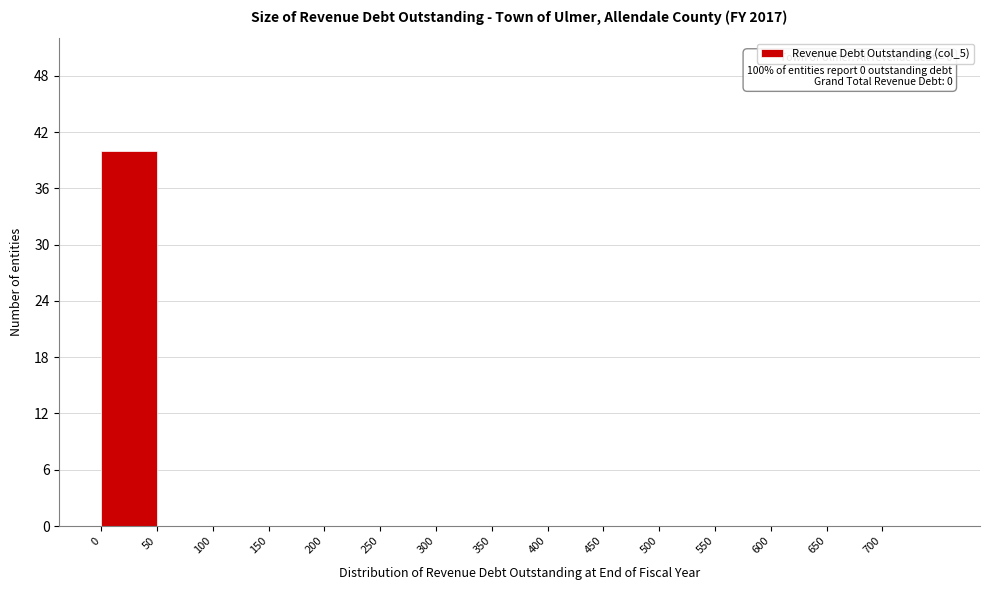

Which range on the x-axis has the tallest bar?

0 to 50